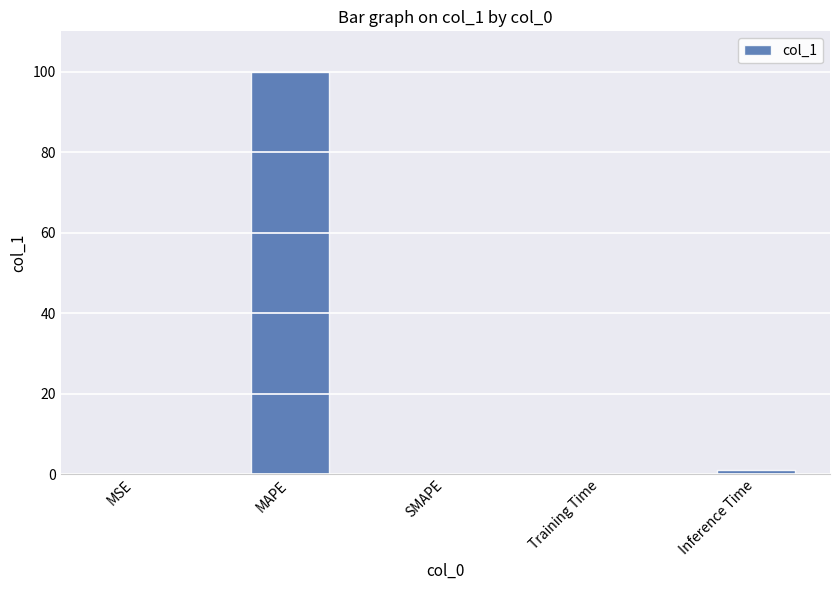

Which category has the highest value across all series?

MAPE